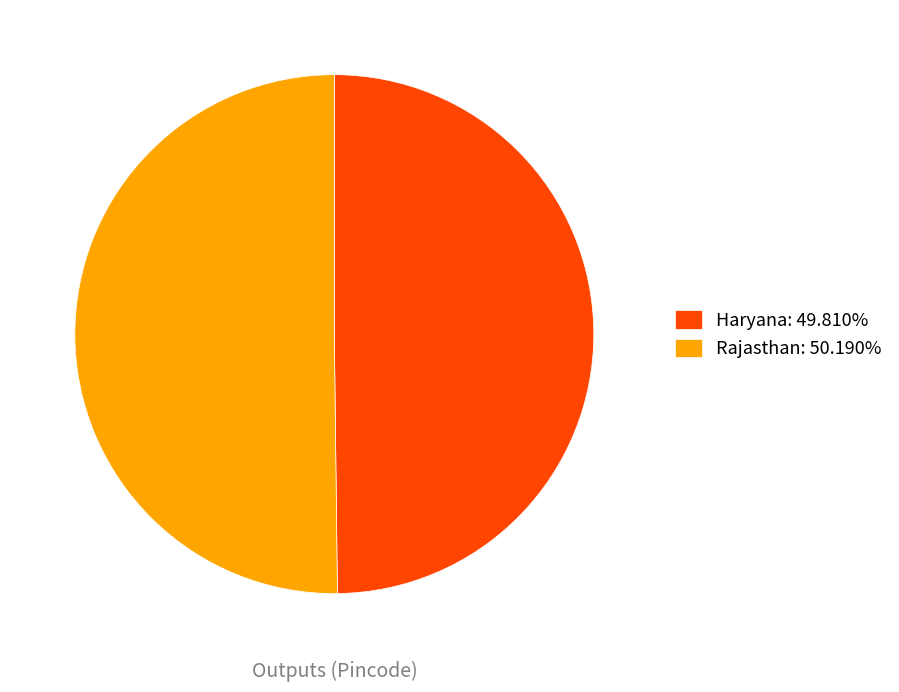

Is the sum of Haryana and Rajasthan greater than half?

Yes